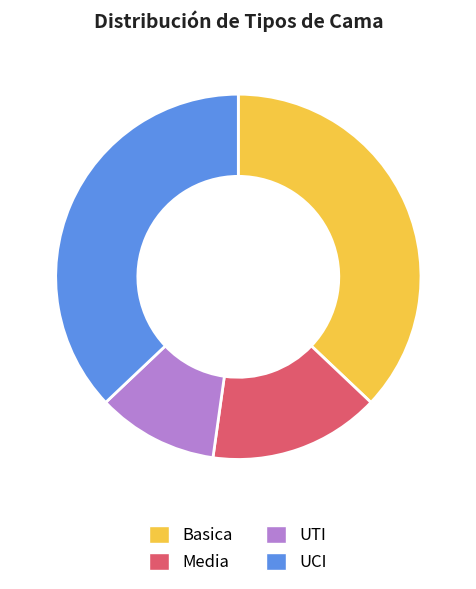

Approximately how many times larger is the value at UTI compared to Media?

0.7